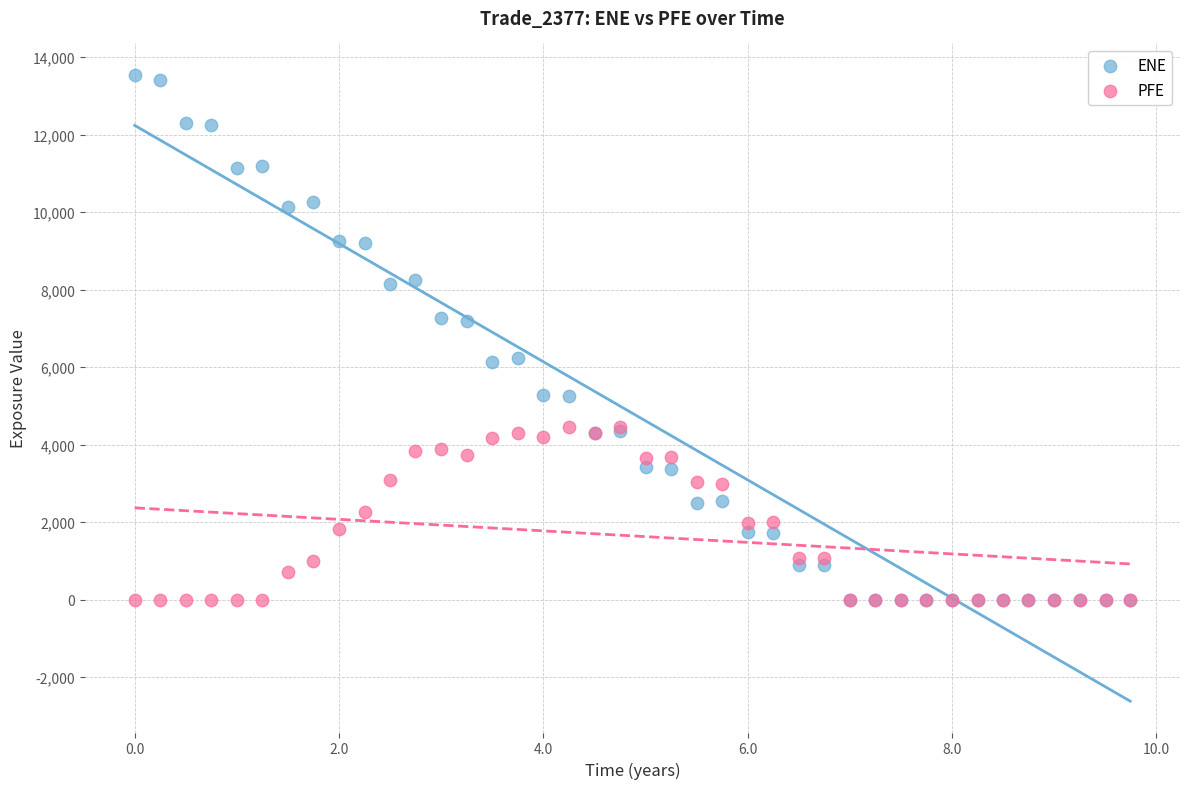

Which series has the largest Y range (max minus min)?

ENE